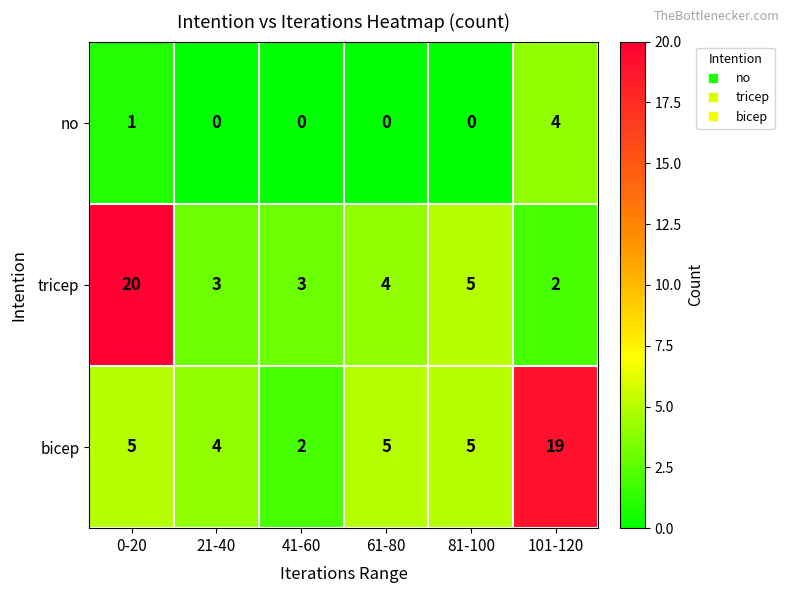

At 101-120, list the series in order from smallest to largest.

tricep, no, bicep